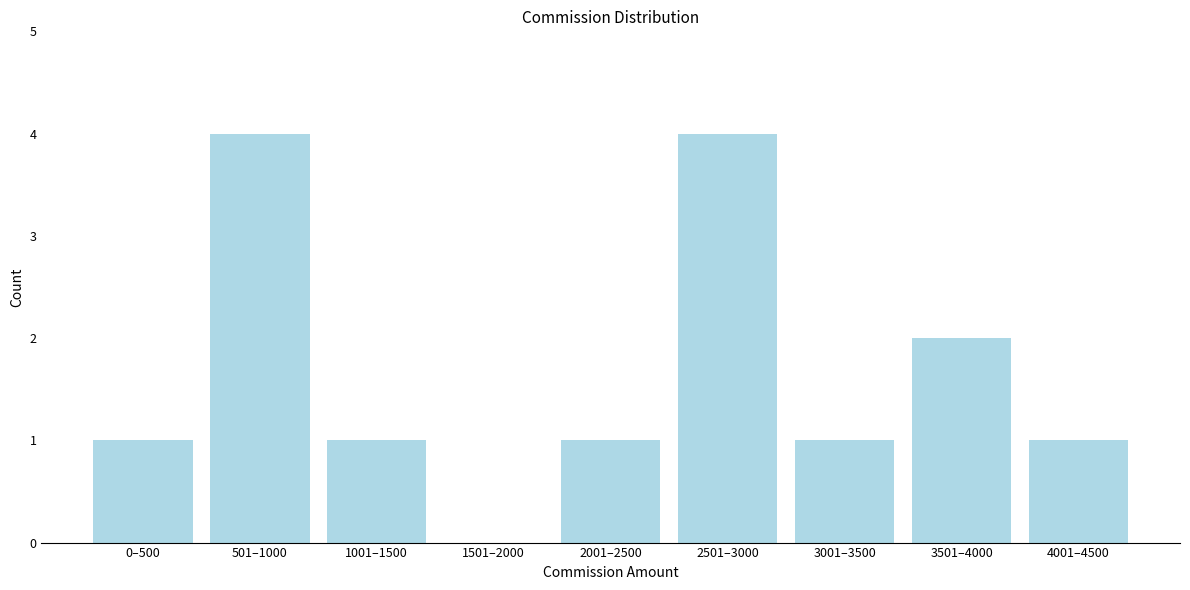

Reading left to right, list all the values displayed in this chart.

0–500=1	501–1000=4	1001–1500=1	1501–2000=0	2001–2500=1	2501–3000=4	3001–3500=1	3501–4000=2	4001–4500=1